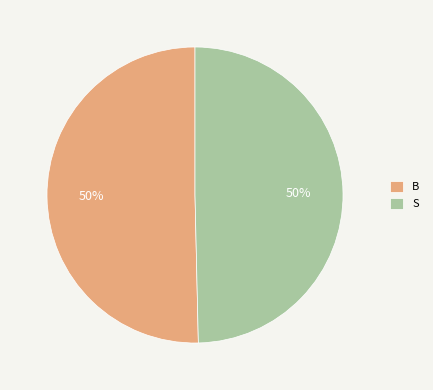

To the nearest percent, what portion does S represent?

50%